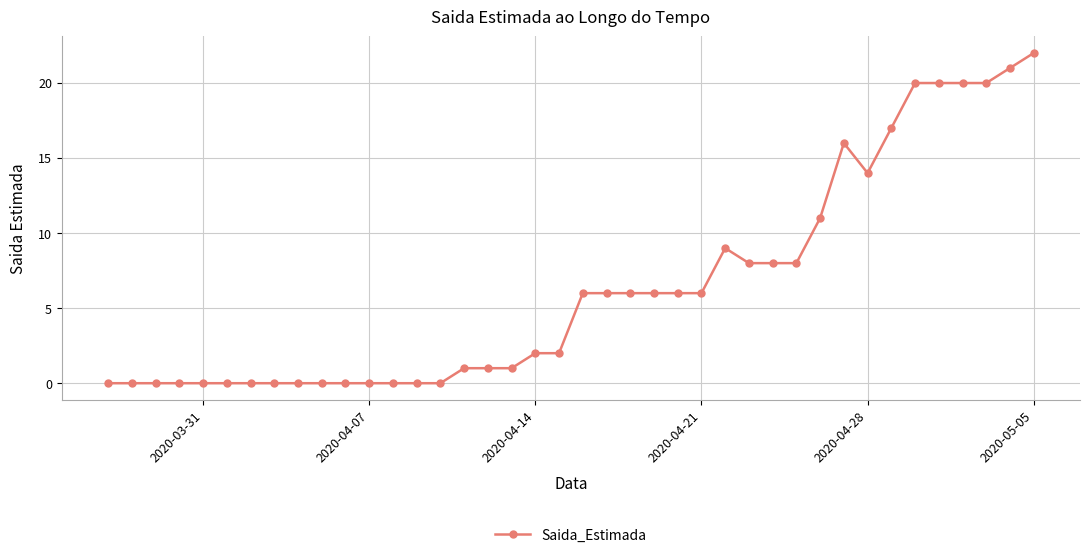

What is the maximum value shown in the chart?

22